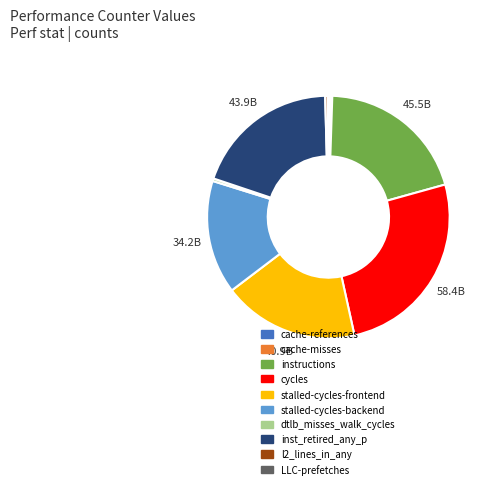

Is the sum of l2_lines_in_any and instructions greater than half?

No